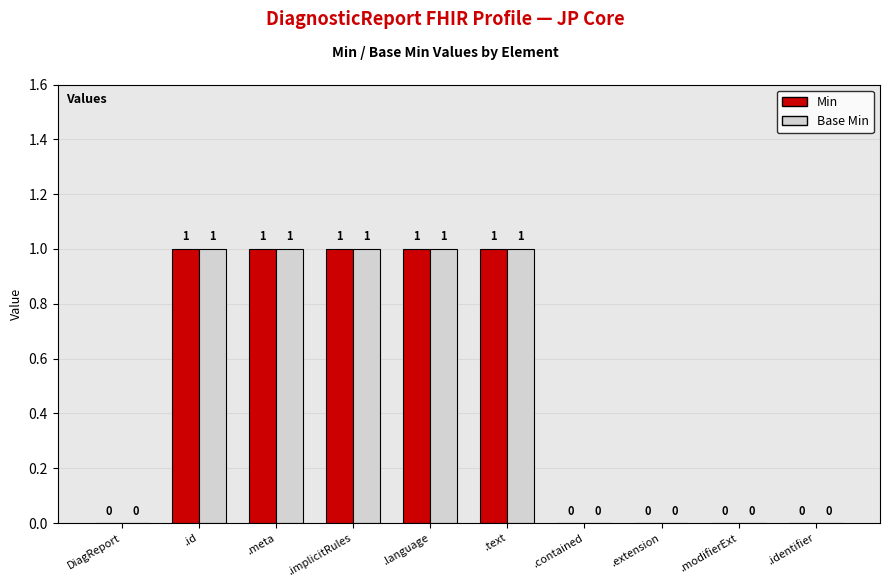

What is the greatest value displayed?

1